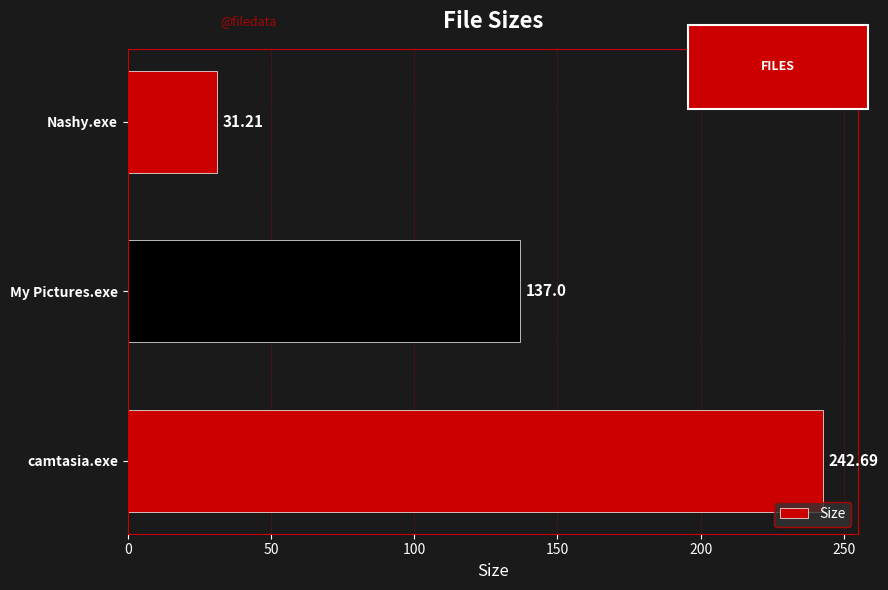

Where is the data nearest to the value 136?

My Pictures.exe